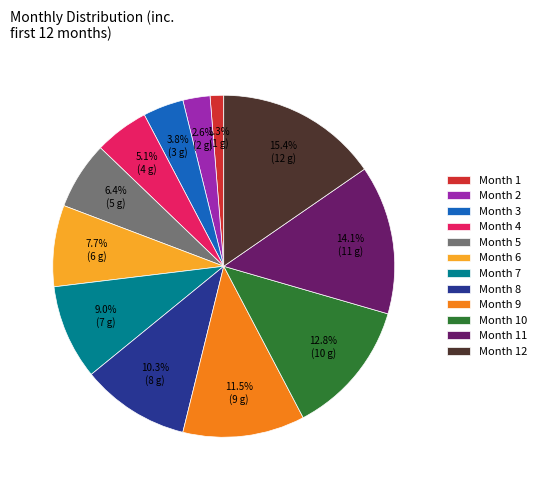

Between Month 2 and Month 9, which is larger?

Month 9